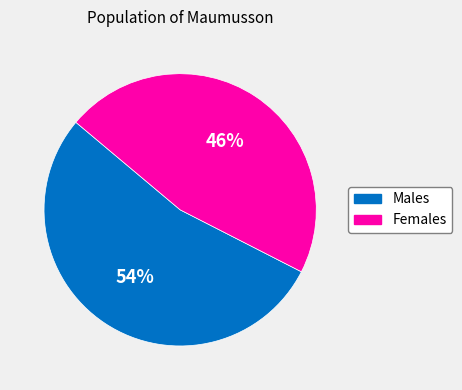

Is there a majority slice in this chart?

Yes